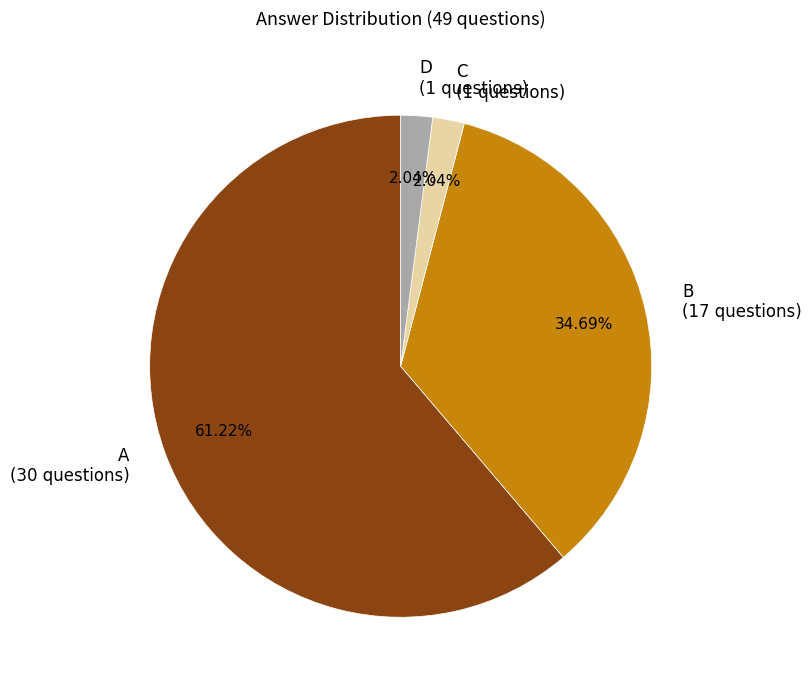

To the nearest percent, what is the combined percentage of C and B?

37%